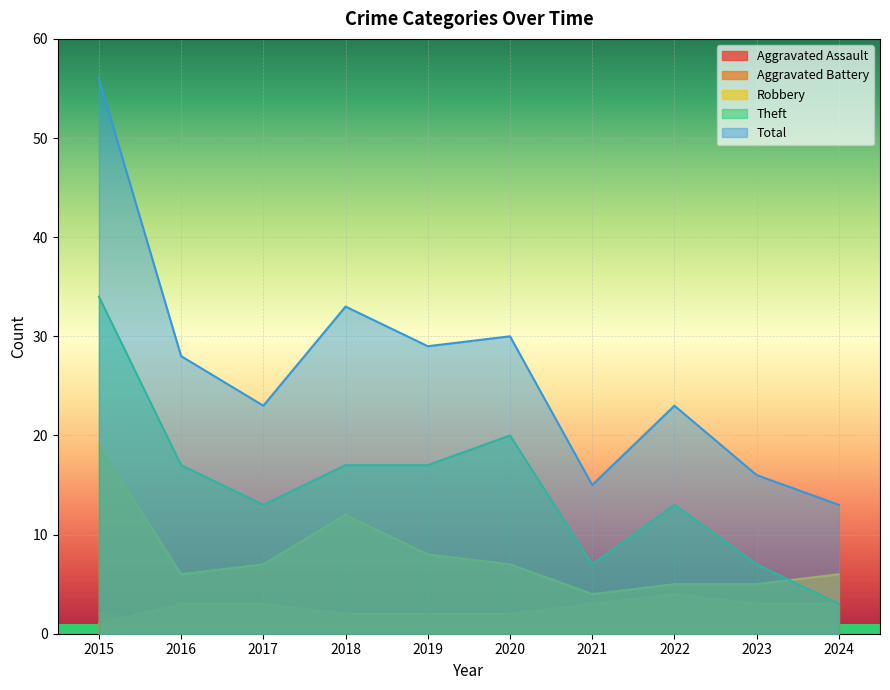

Count the number of data series in this chart.

5